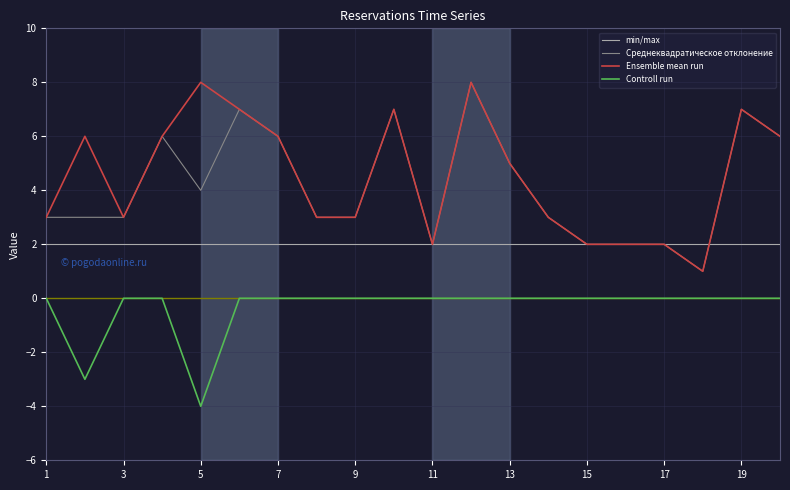

What is the maximum value for Среднеквадратическое отклонение?

8